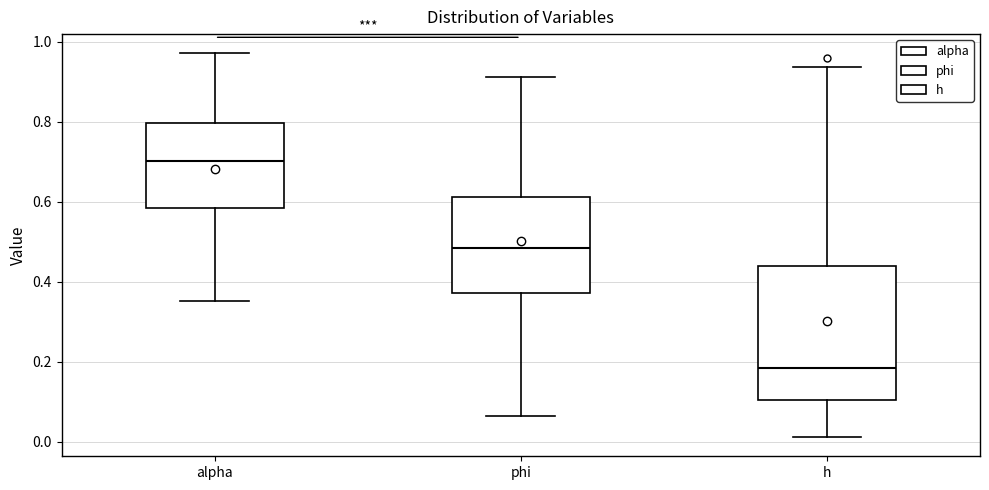

Which box is the tallest, from its lower edge to its upper edge?

h